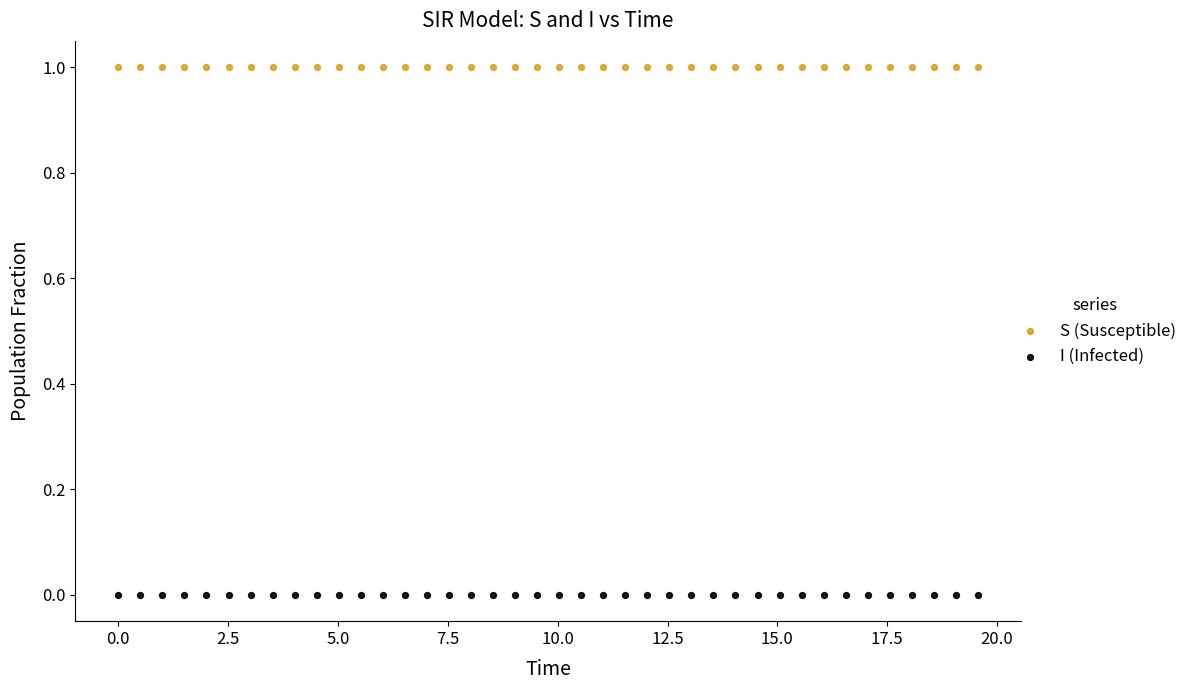

Across all data points, what is the range of X values (max minus min)?

19.6